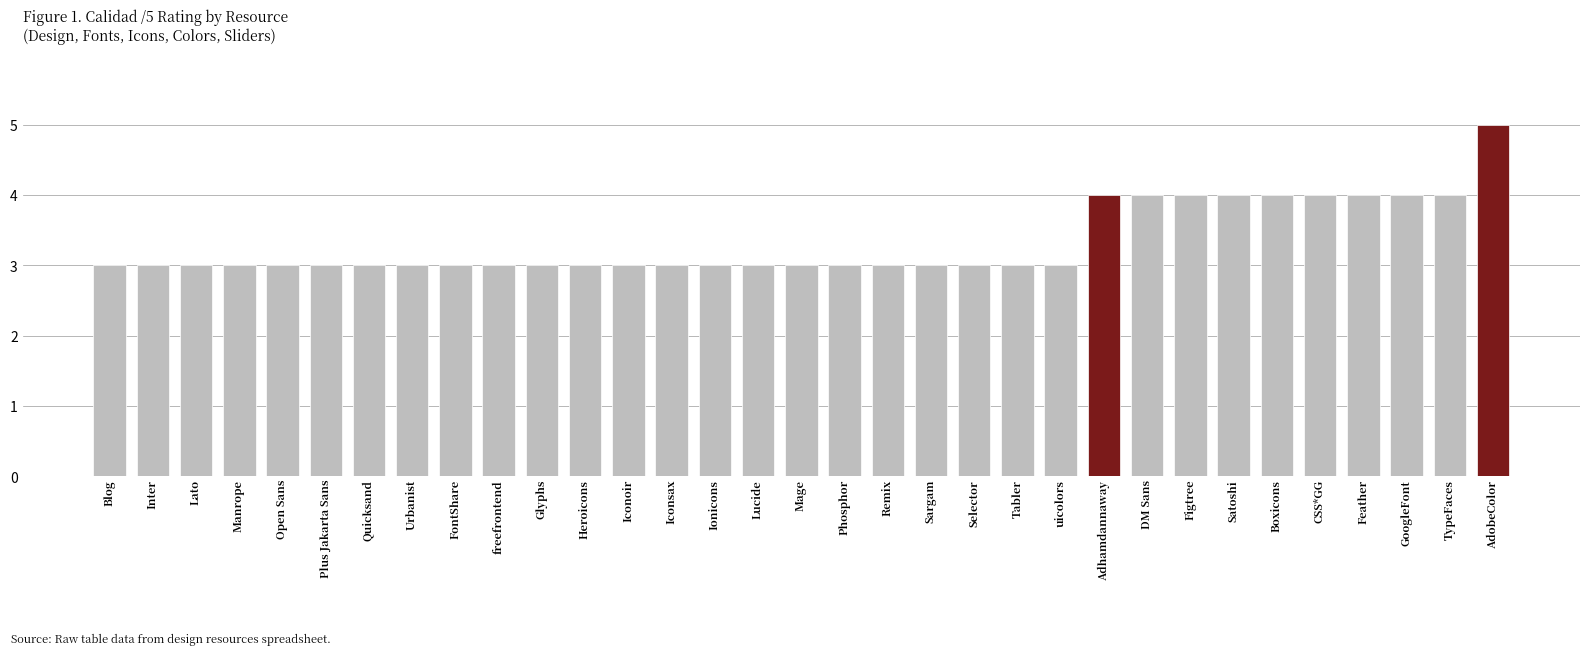

What is the smallest value displayed?

3